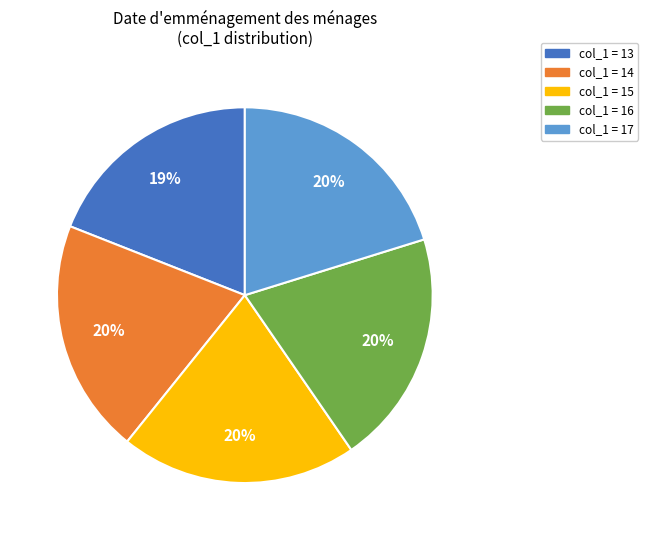

How many segments does this pie chart have?

5